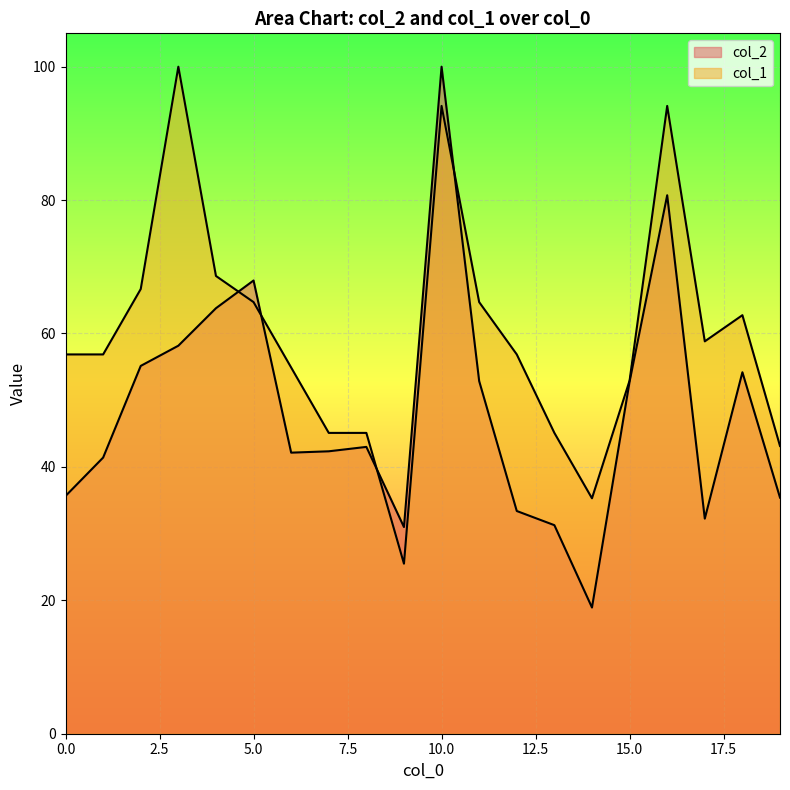

List the series in order of their overall mean, lowest first.

col_2, col_1